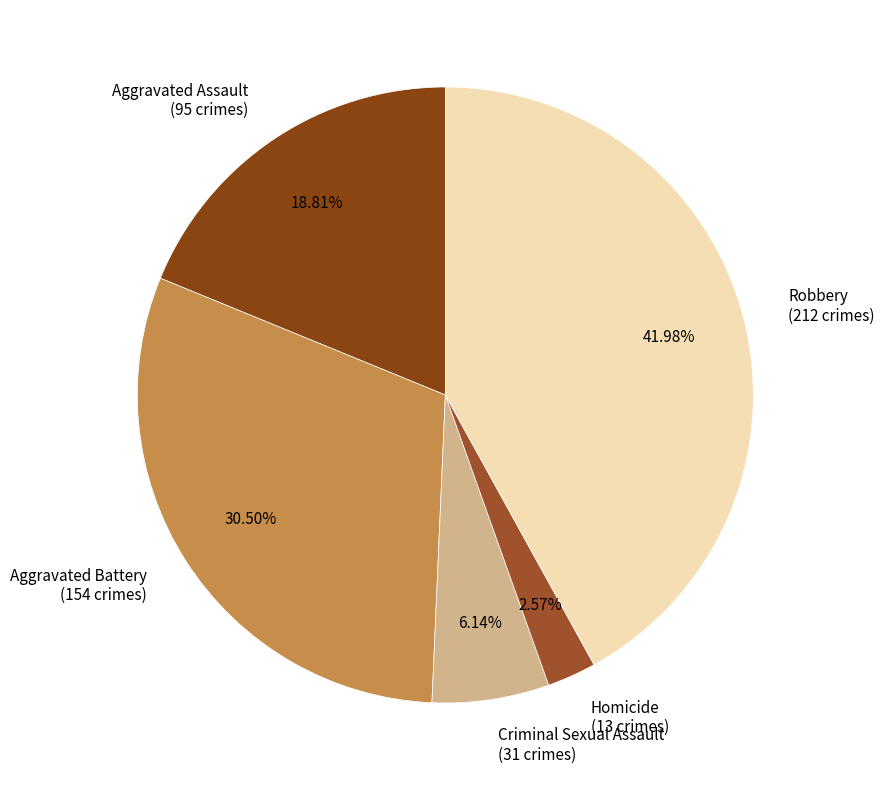

What percentage is NOT represented by Homicide?

97.4%